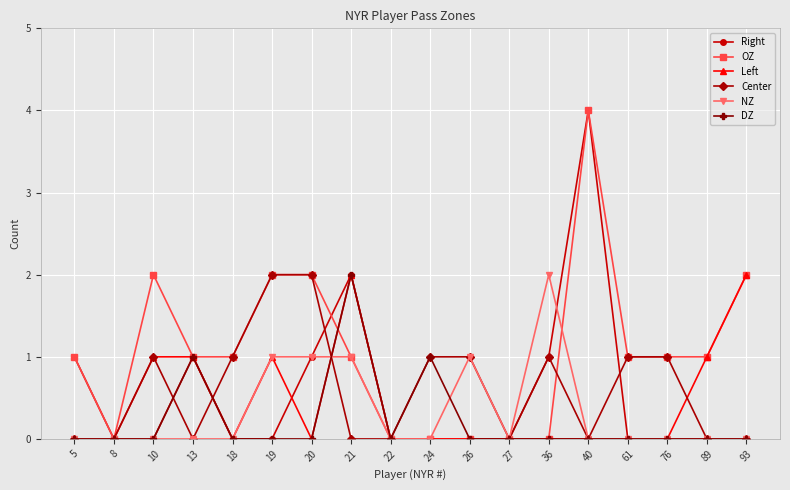

At which category does Right reach its first local peak?

13